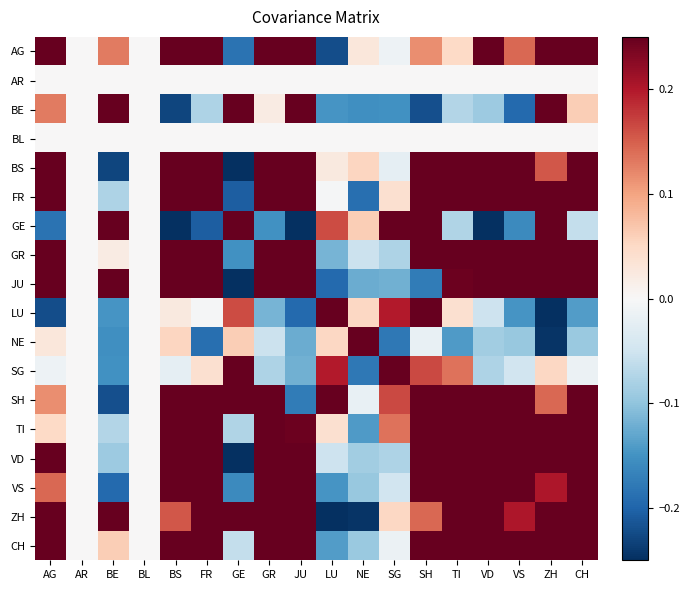

Which label corresponds to the largest value in the chart?

GR